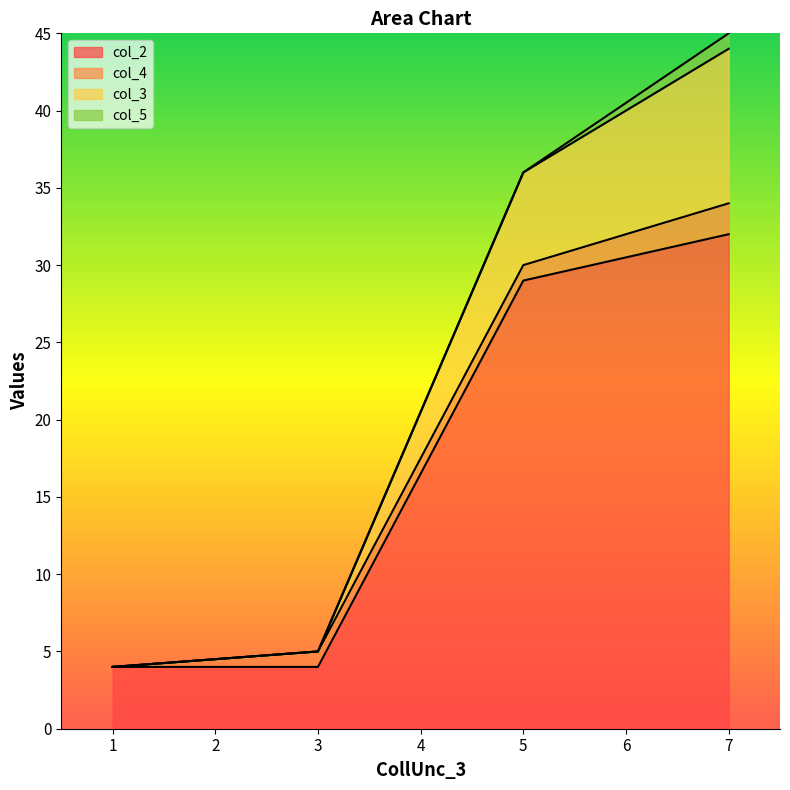

At which category does the chart reach its minimum across all series?

1